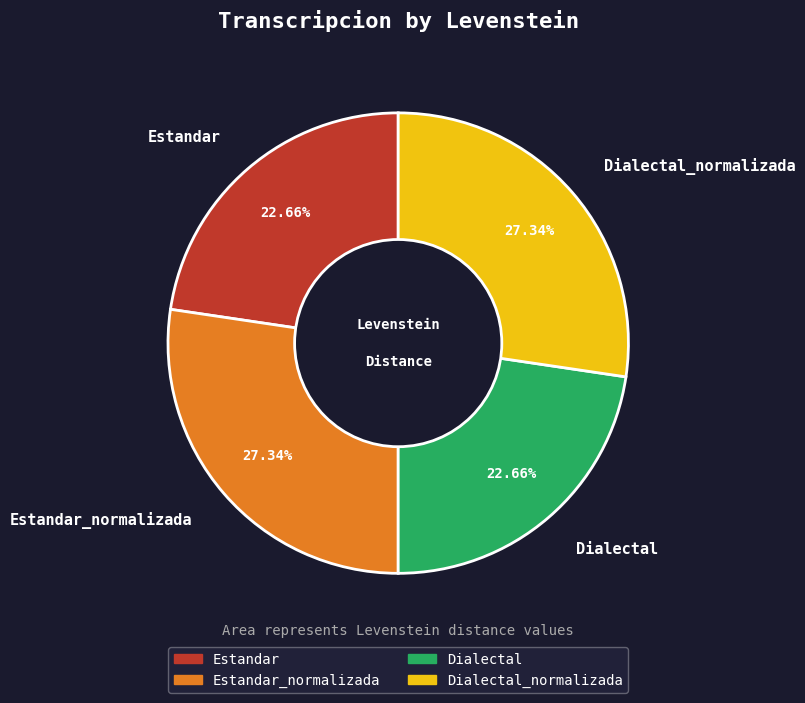

Is there a majority slice in this chart?

No